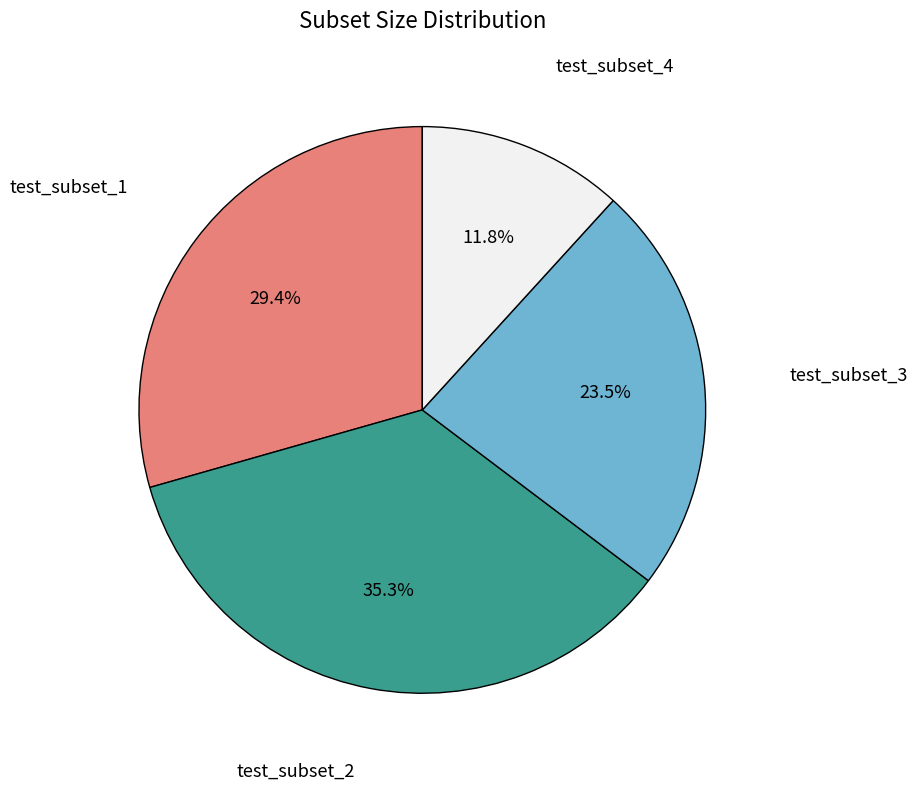

Is there a majority slice in this chart?

No